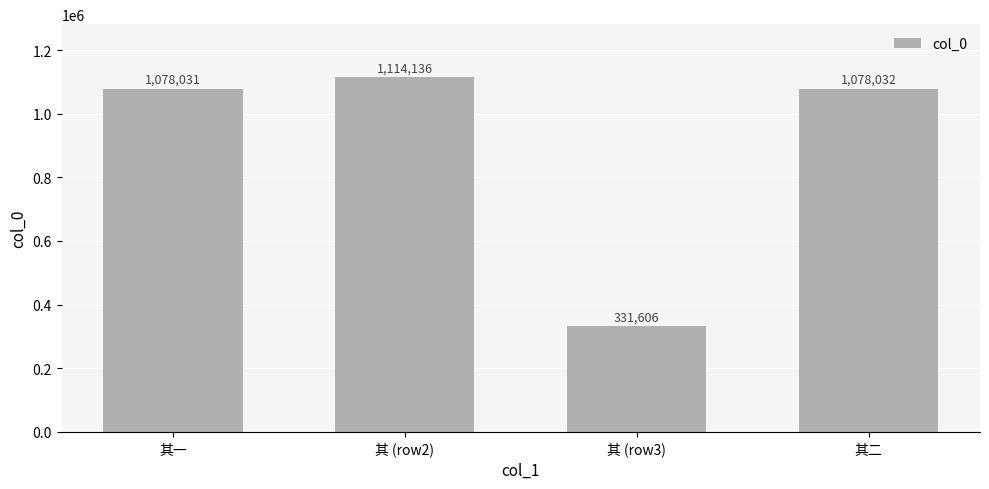

What is the greatest value displayed?

1114136